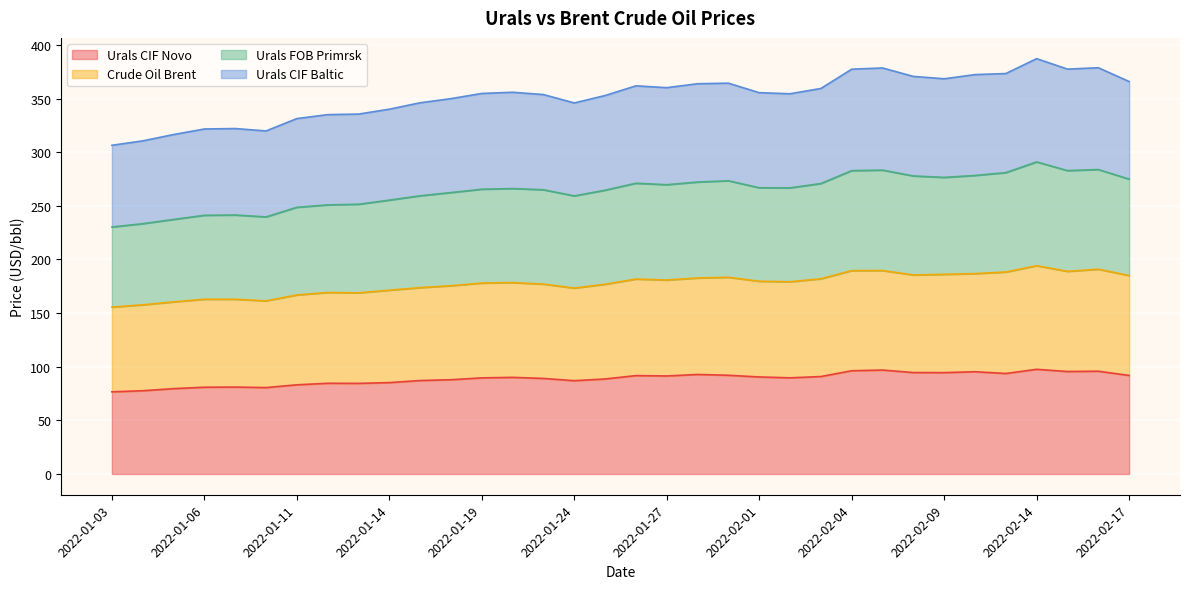

What is the highest value of the Urals CIF Novo series?

97.6